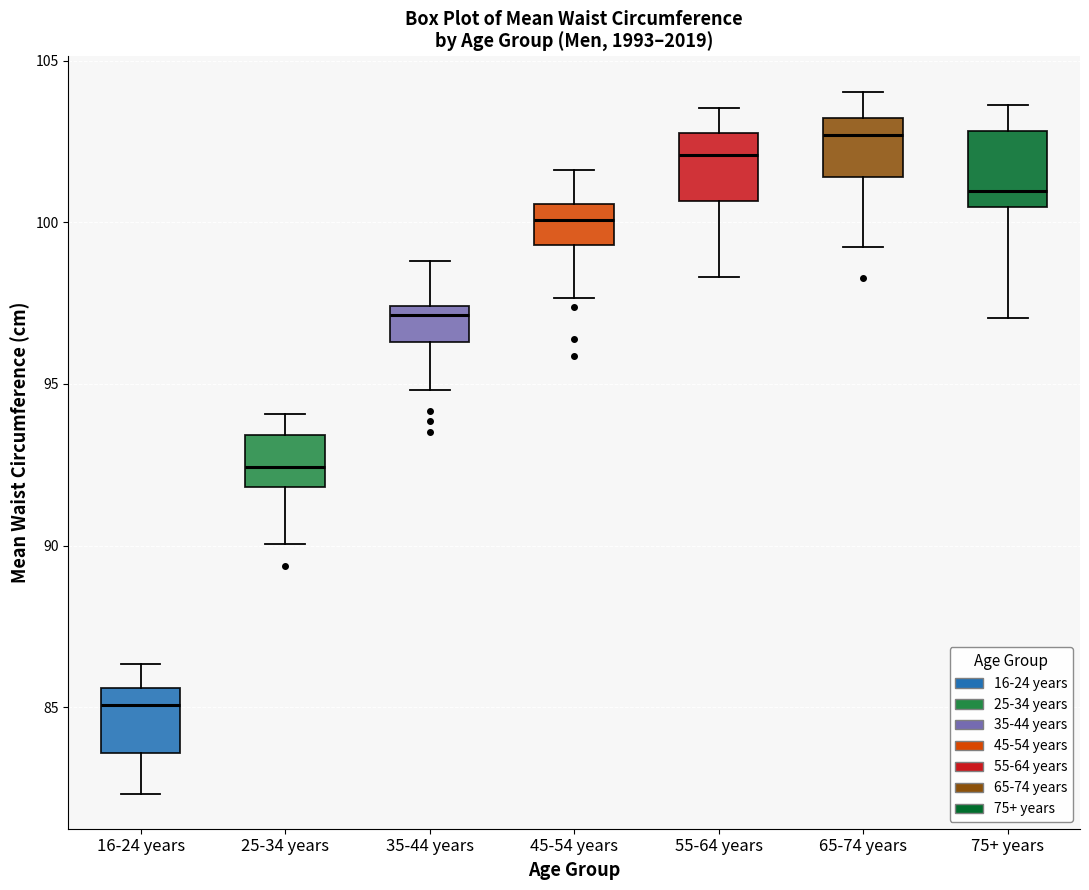

Reading left to right, transcribe this box plot: for each box, give where its median line is, the range the box spans, and where its two whiskers end, as read against the y-axis. The values are not printed on the chart, so give them approximately, as read against the axis.

16-24 years: median 85.0, box 83.5 to 85.5, whiskers 82.5 to 86.5
25-34 years: median 92.5, box 92.0 to 93.5, whiskers 90.0 to 94.0
35-44 years: median 97.0, box 96.5 to 97.5, whiskers 95.0 to 99.0
45-54 years: median 100.0, box 99.5 to 100.5, whiskers 97.5 to 101.5
55-64 years: median 102.0, box 100.5 to 103.0, whiskers 98.5 to 103.5
65-74 years: median 102.5, box 101.5 to 103.0, whiskers 99.0 to 104.0
75+ years: median 101.0, box 100.5 to 103.0, whiskers 97.0 to 103.5